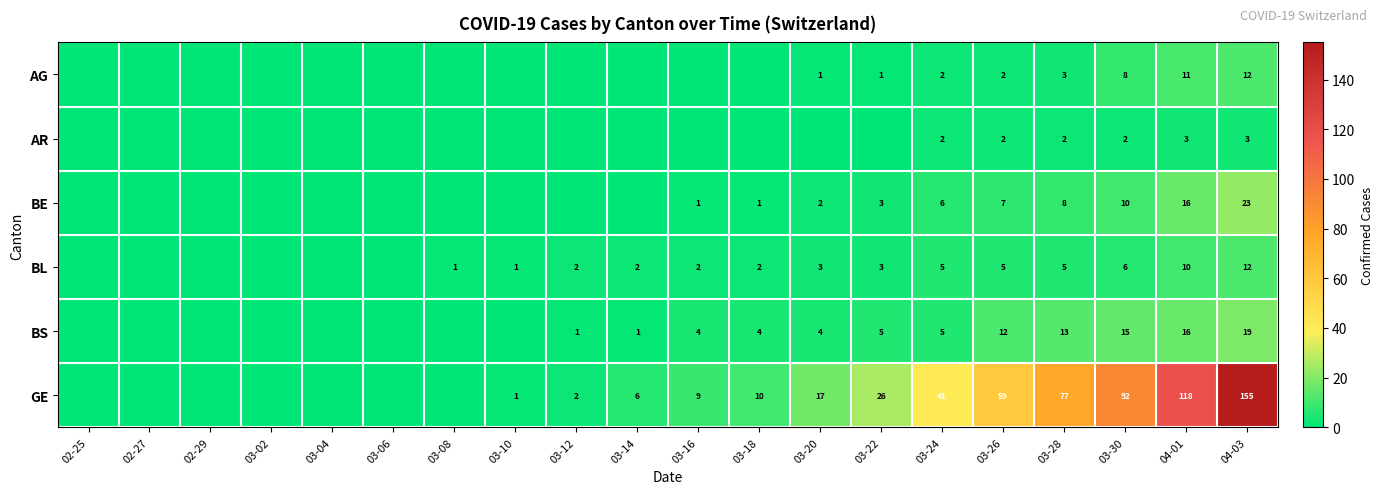

The value of BL at 03-28 is 5. True or false?

True